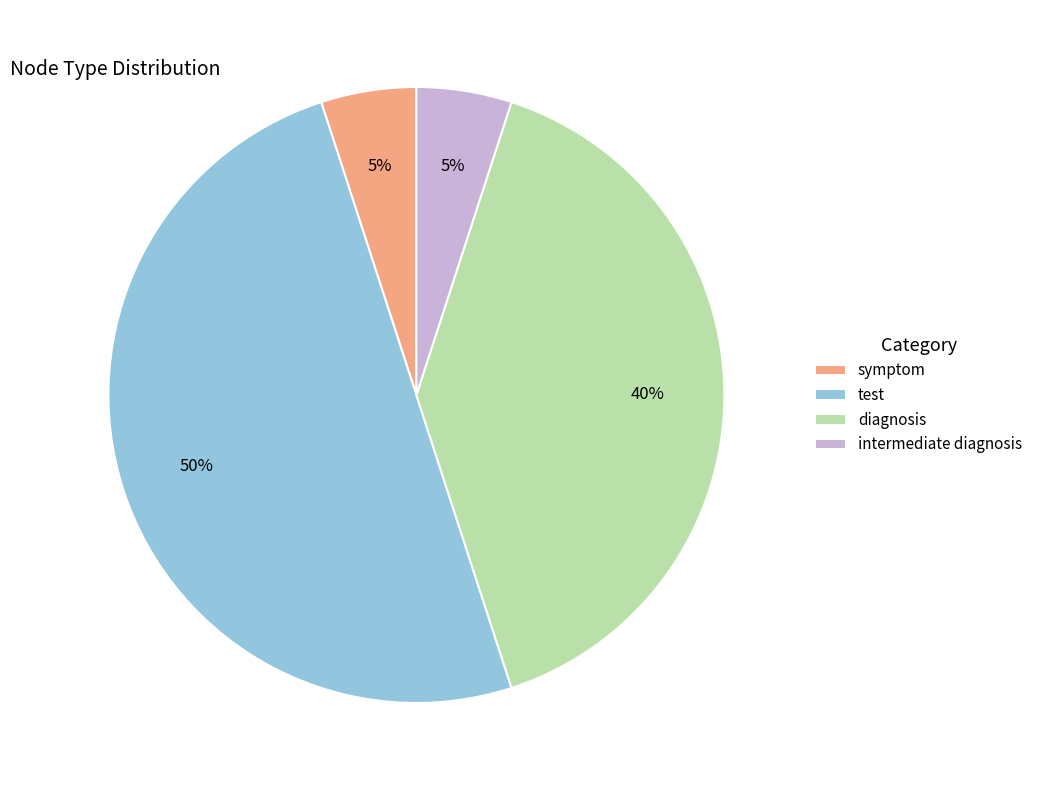

The test slice represents 63% of the pie. True or false?

False